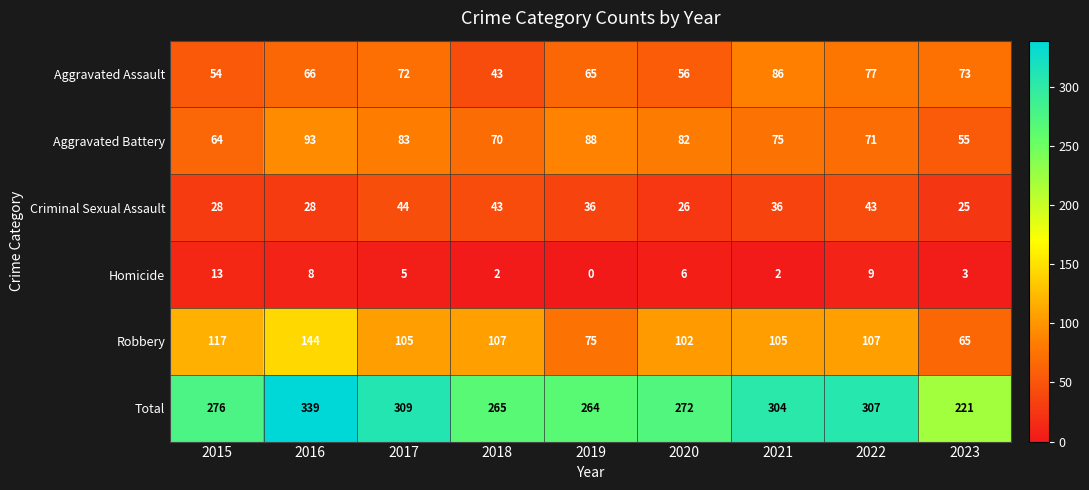

What is the minimum value for Aggravated Battery?

55